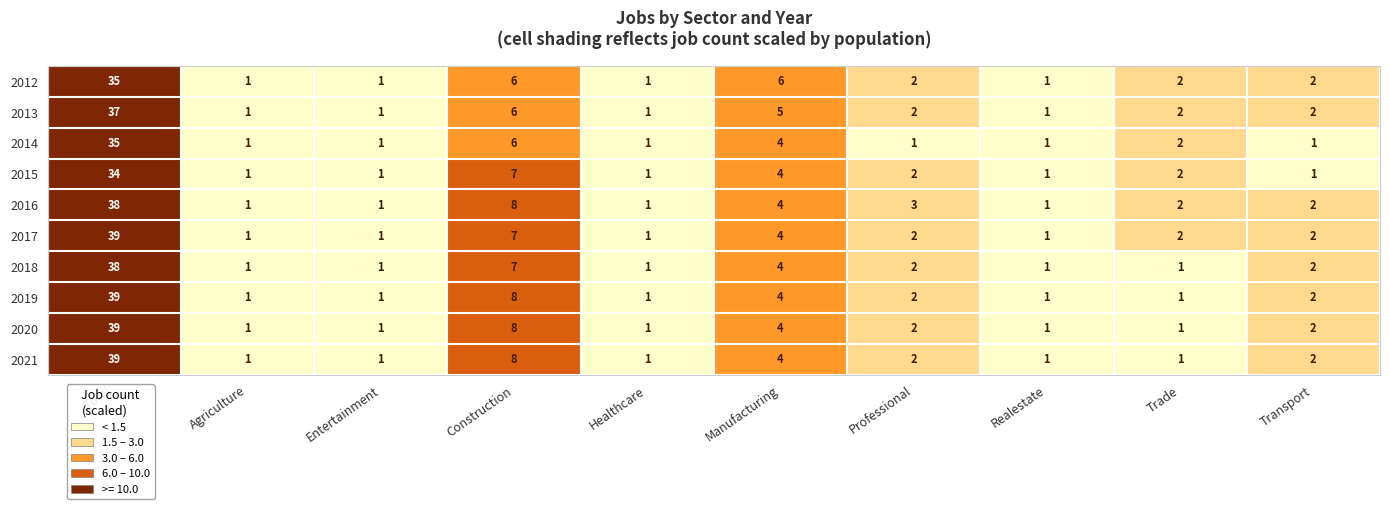

Between Manufacturing and Trade, which series saw the biggest shift?

2012